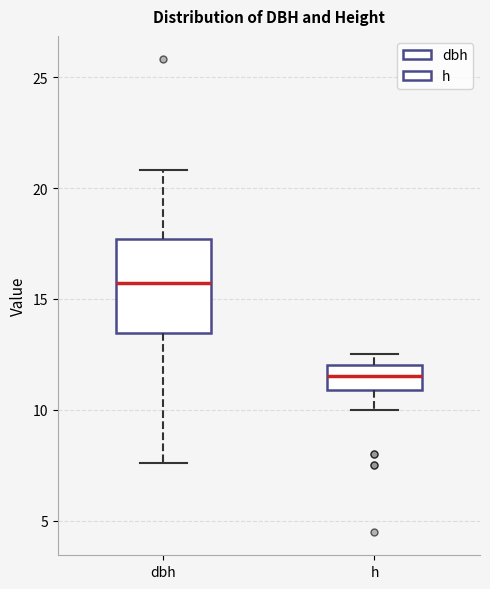

Reading left to right, read every box against the y-axis: the position of its median line, the range the box covers, and the ends of its whiskers. The values are not printed on the chart, so give them approximately, as read against the axis.

dbh: median 15.5, box 13.5 to 17.5, whiskers 7.5 to 21.0
h: median 11.5, box 11.0 to 12.0, whiskers 10.0 to 12.5